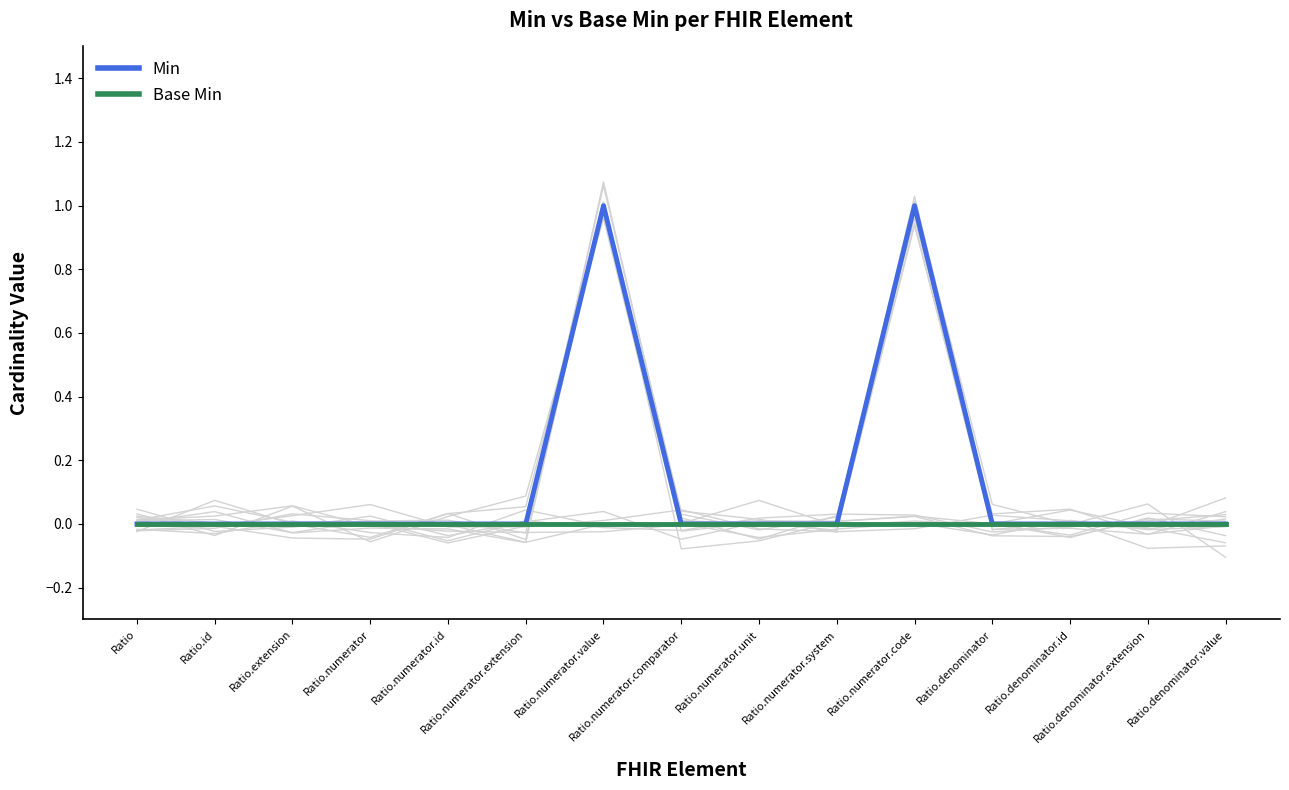

Rank the series at Ratio.id from highest to lowest value.

Min, Base Min